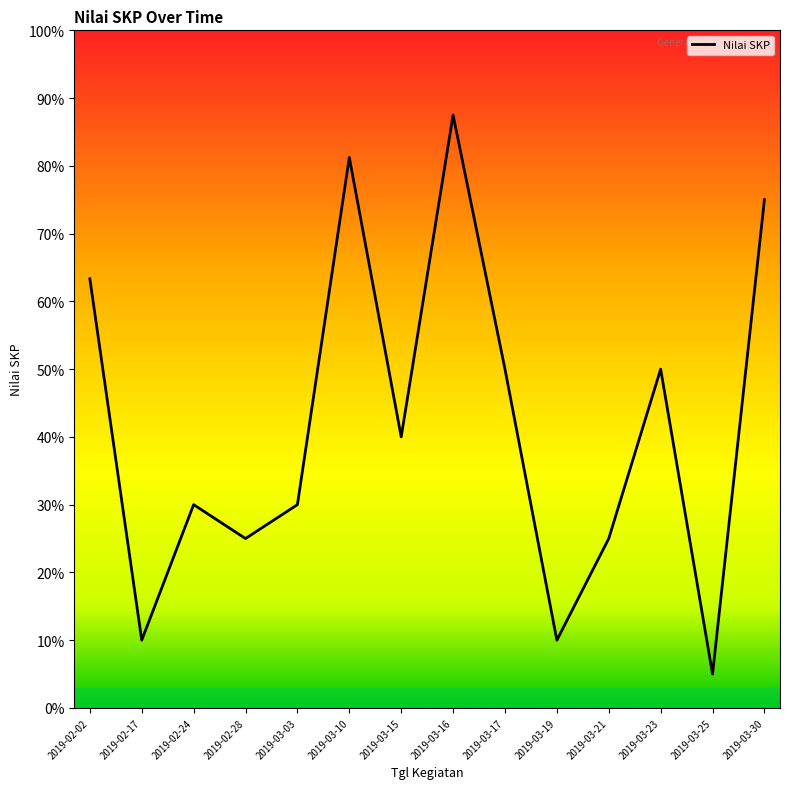

Where is the data nearest to the value 46?

2019-03-17